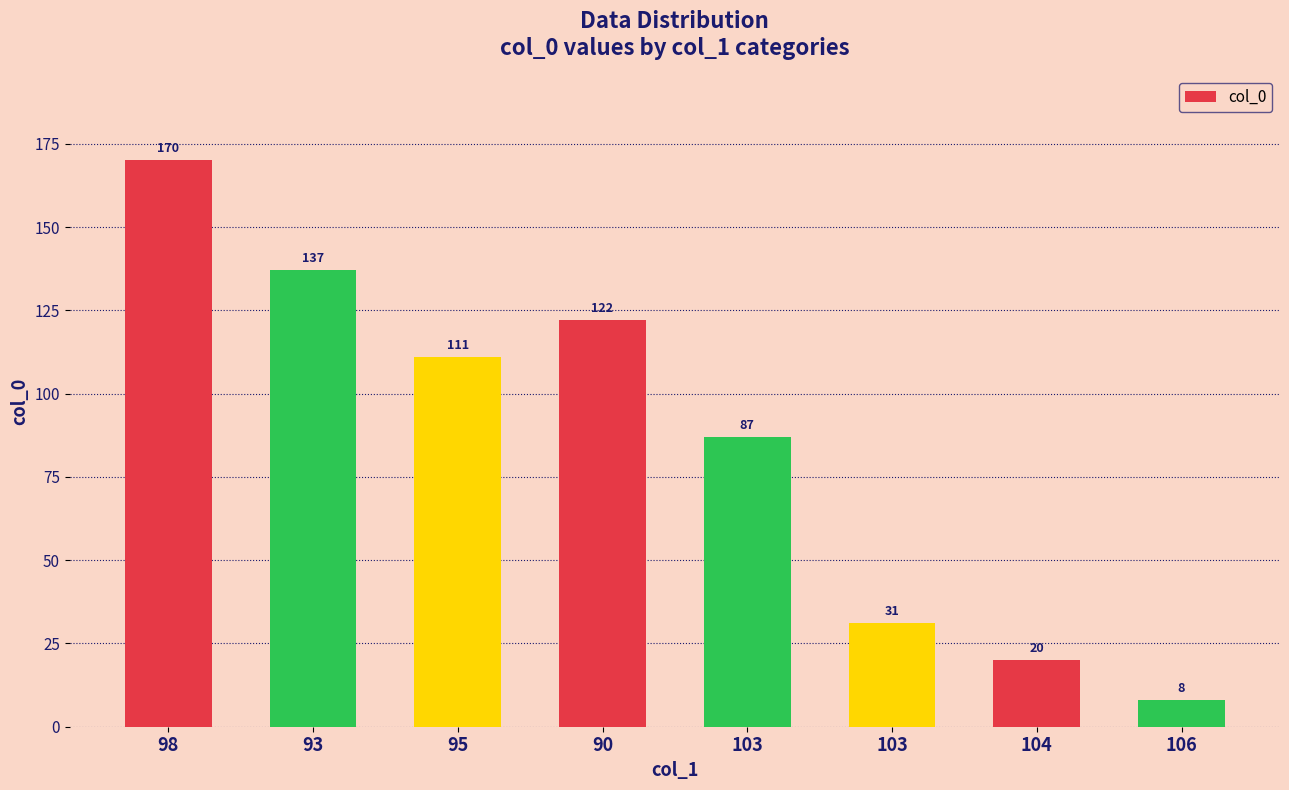

What is the change in value from 98 to 93?

-33